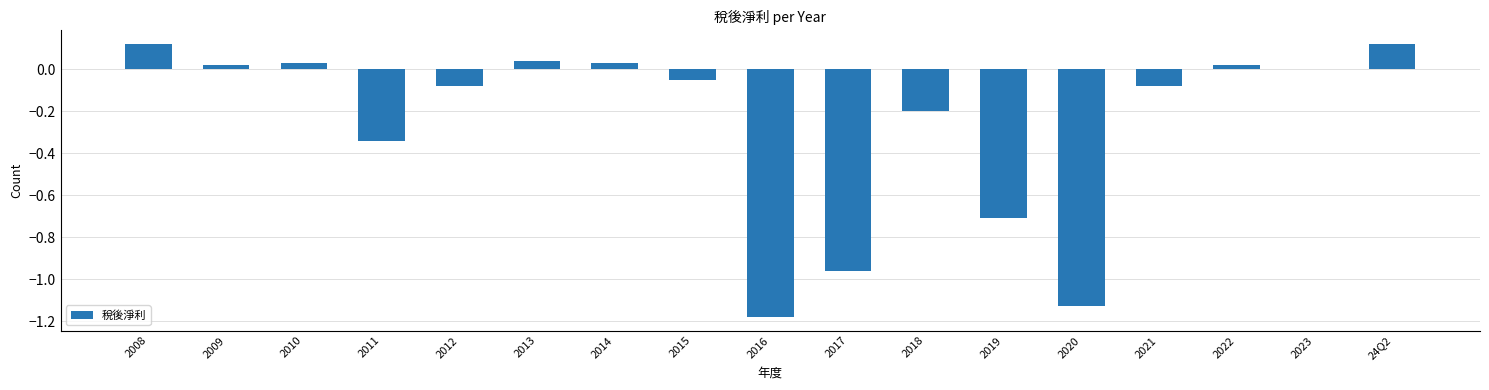

True or false: the data shows 0.0 at 2022.

True